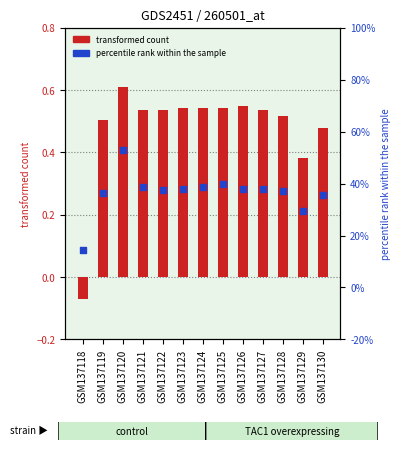

Which series reaches the minimum Y coordinate?

col_3 (transformed count)